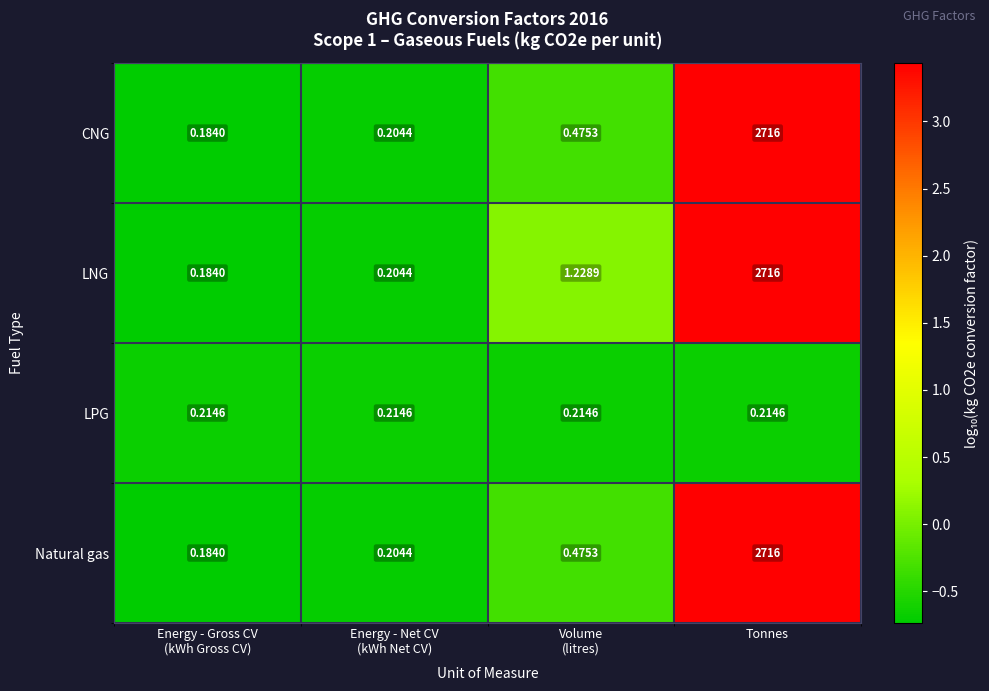

Which series has the largest total across all categories?

LNG